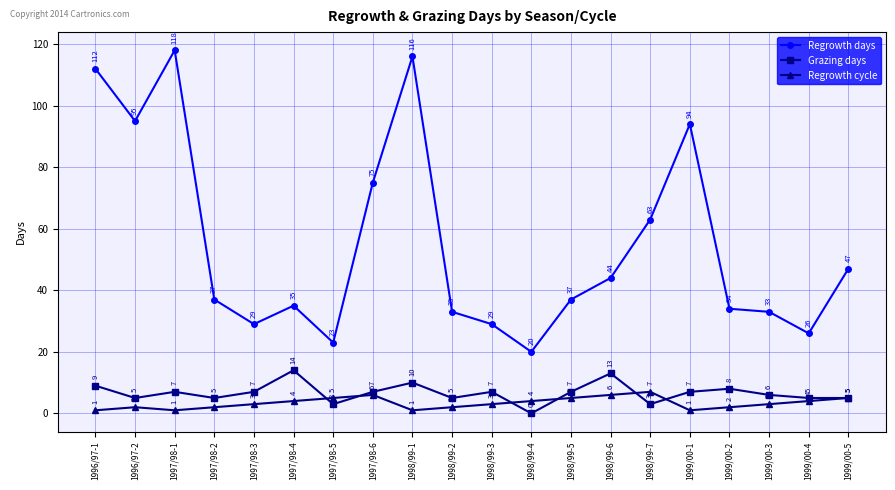

The Regrowth days series shows 34 at 1997/98-6. True or false?

False